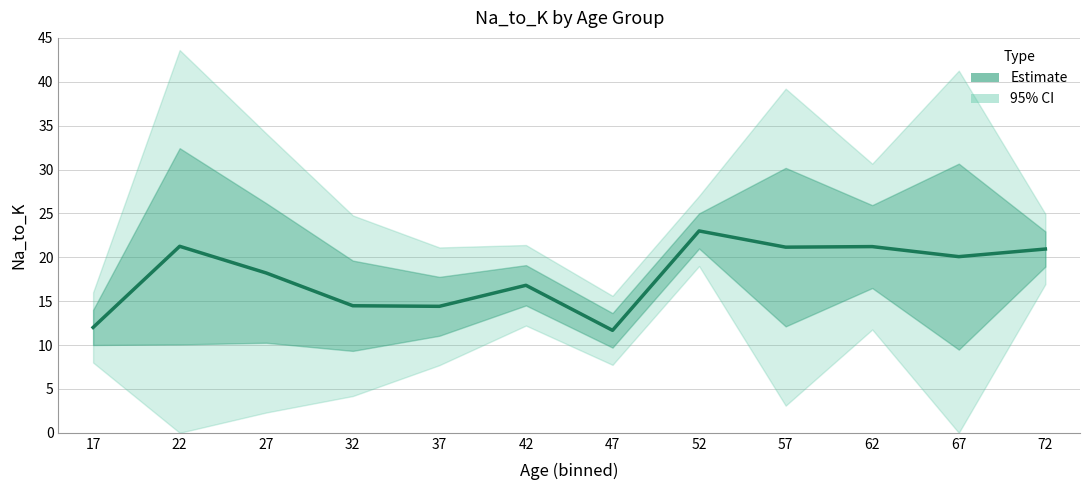

At which category does the data reach its first local peak?

22